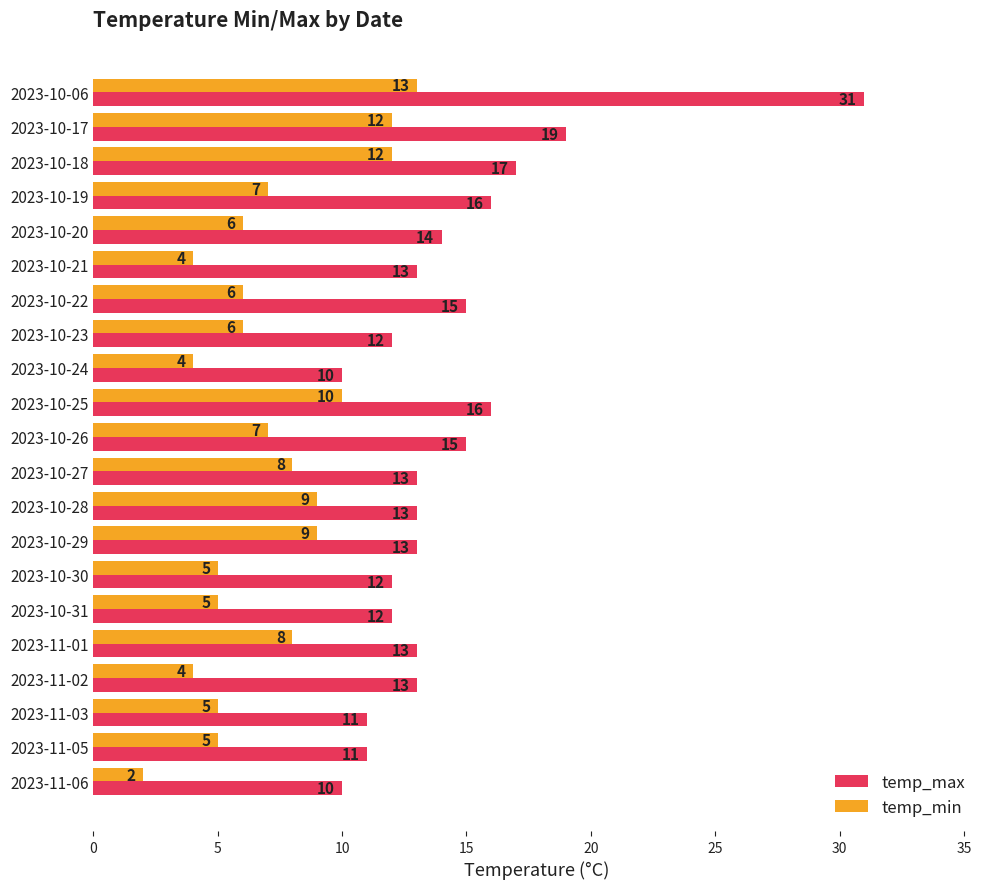

Between 2023-10-06 and 2023-10-26, which series saw the biggest shift?

temp_max